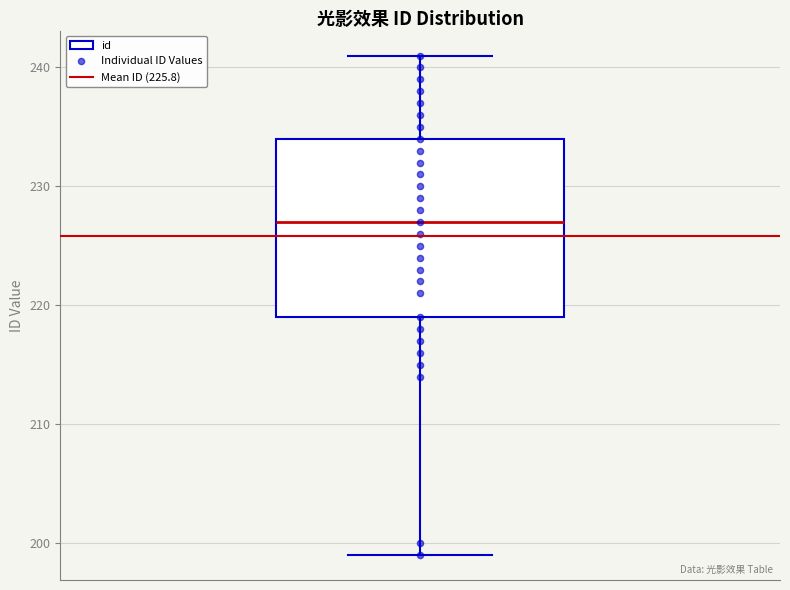

Where does the median line of the box sit on the y-axis? The values are not printed on the chart, so give them approximately, as read against the axis.

227